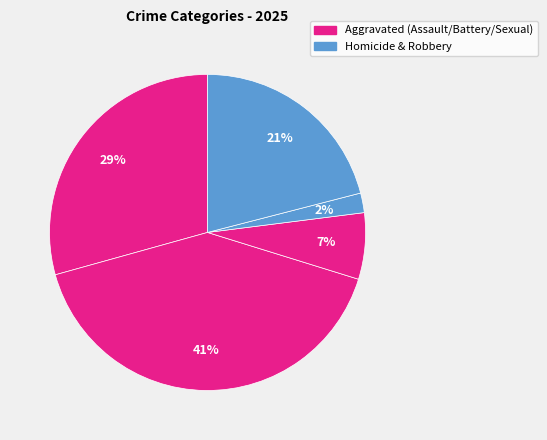

Which category has the biggest portion of the pie?

Aggravated Battery